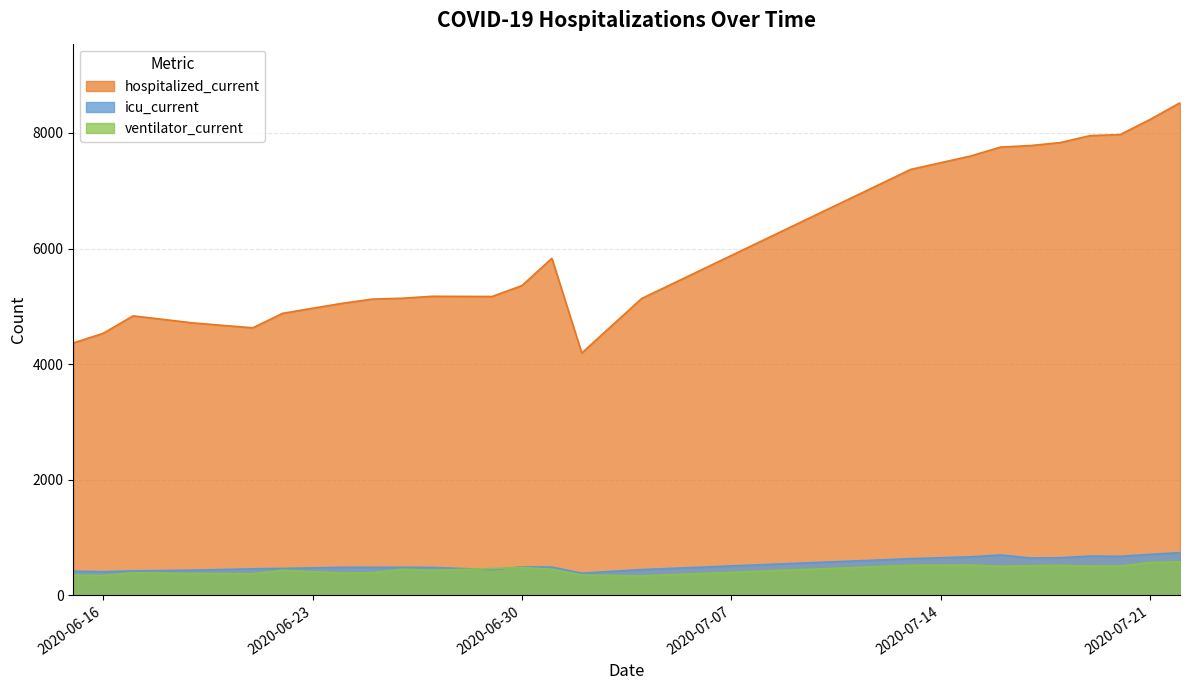

List the series in order of their peak value, lowest first.

ventilator_current, icu_current, hospitalized_current